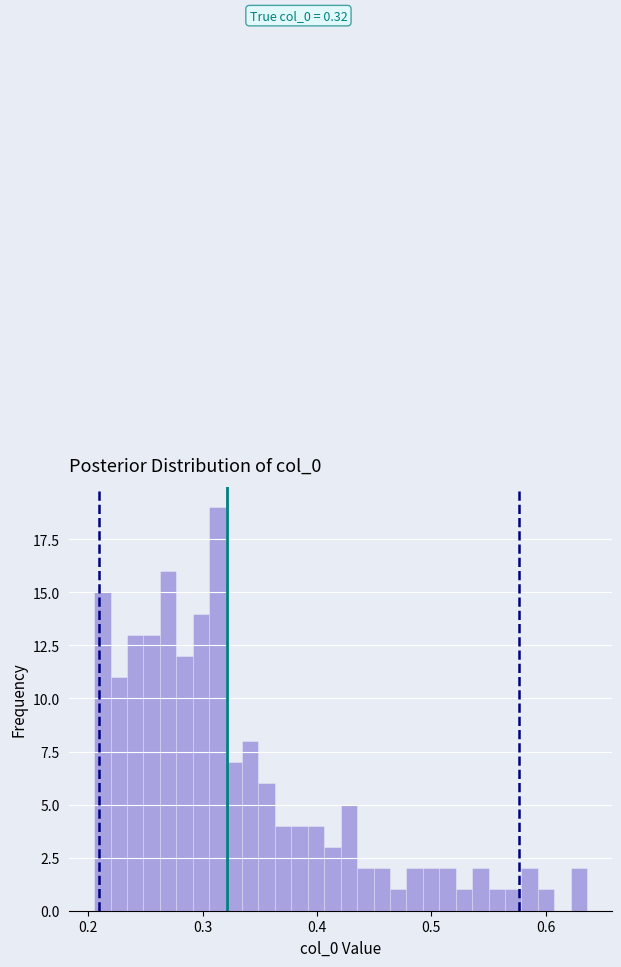

Read against the x-axis, roughly where is the centre of the tallest bar?

0.31